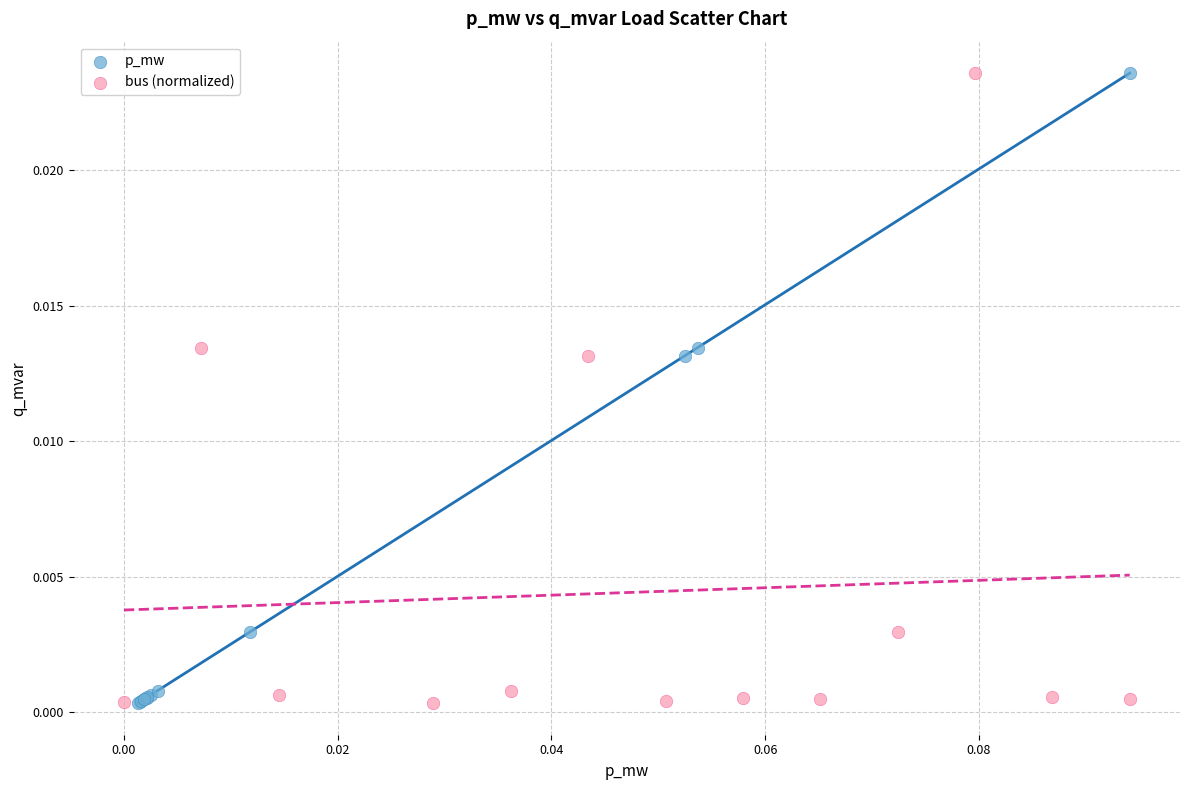

What are all the series names shown in the legend?

p_mw, bus (normalized)